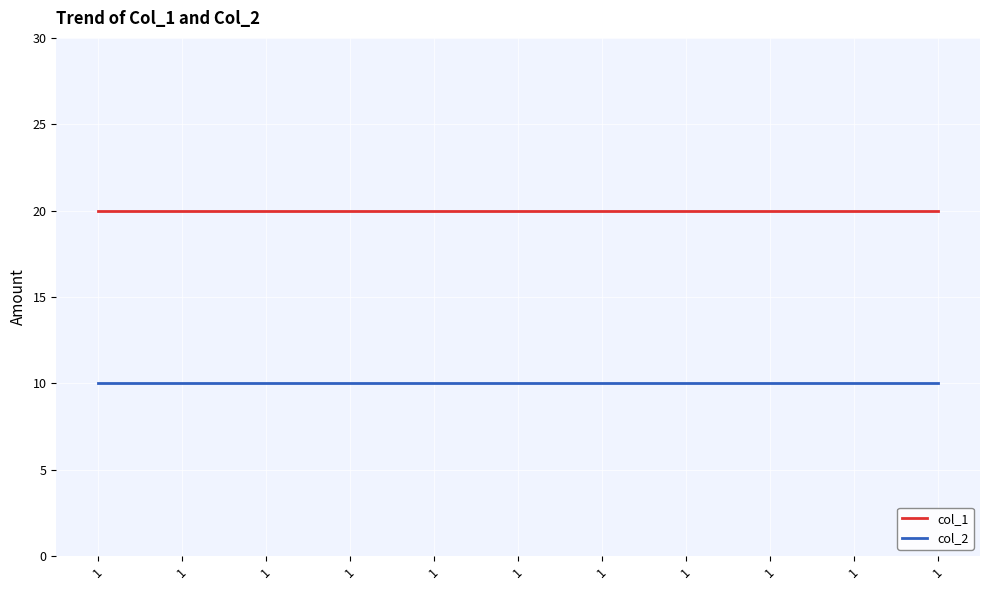

What is the greatest value displayed?

20